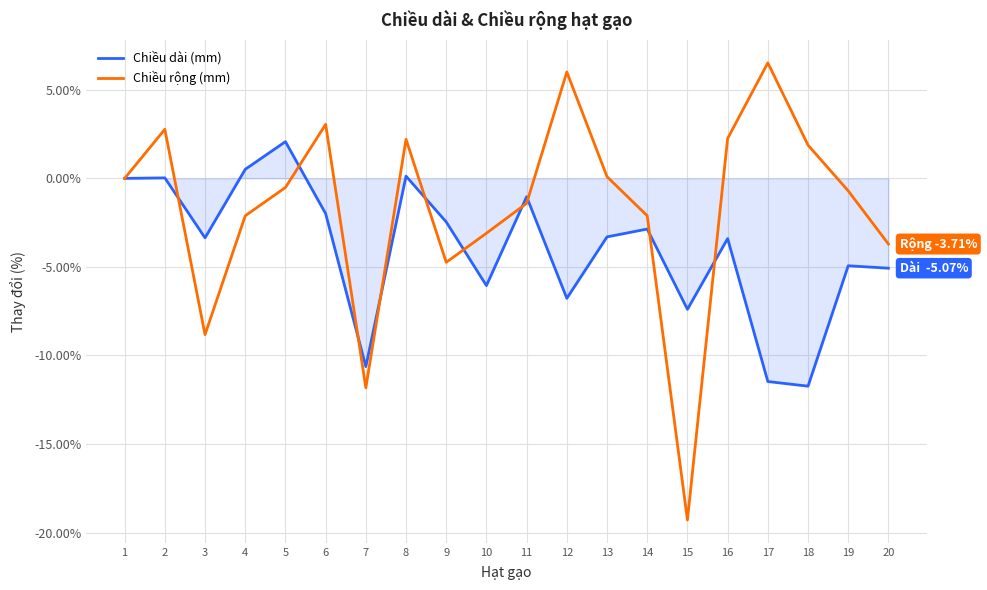

Rank the series by their maximum value, from lowest to highest.

Chiều dài (mm), Chiều rộng (mm)